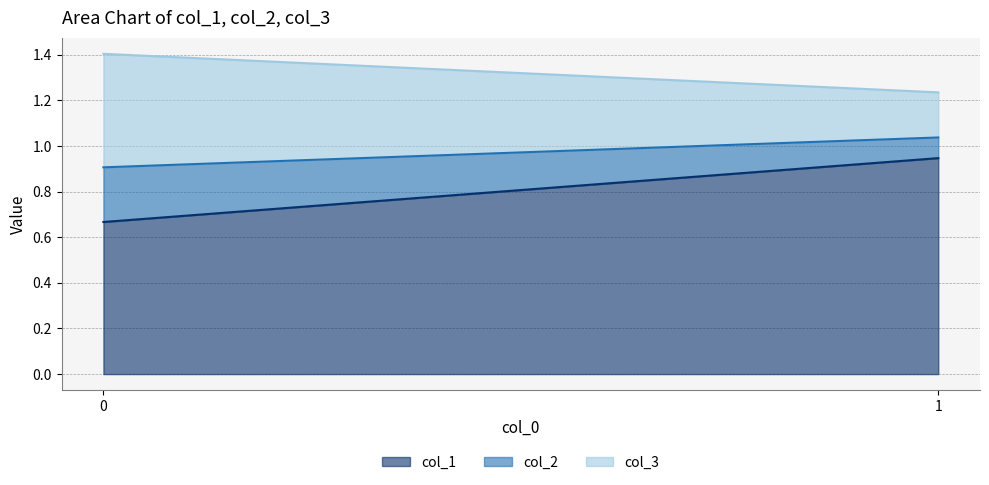

The col_2 series shows 0.2 at 1. True or false?

False